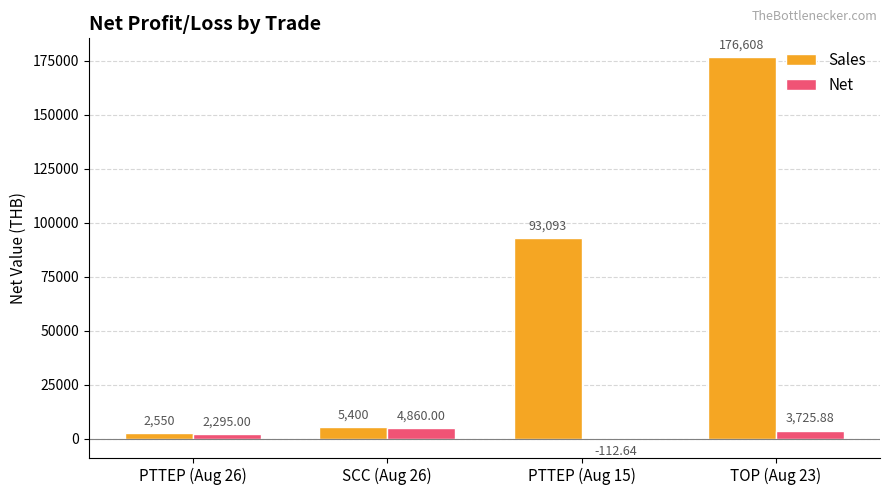

Reading left to right, transcribe all the data shown in this chart.

Sales: PTTEP (Aug 26)=2550.0	SCC (Aug 26)=5400.0	PTTEP (Aug 15)=93093.4	TOP (Aug 23)=176608.0
Net: PTTEP (Aug 26)=2295.0	SCC (Aug 26)=4860.0	PTTEP (Aug 15)=-112.6	TOP (Aug 23)=3725.9